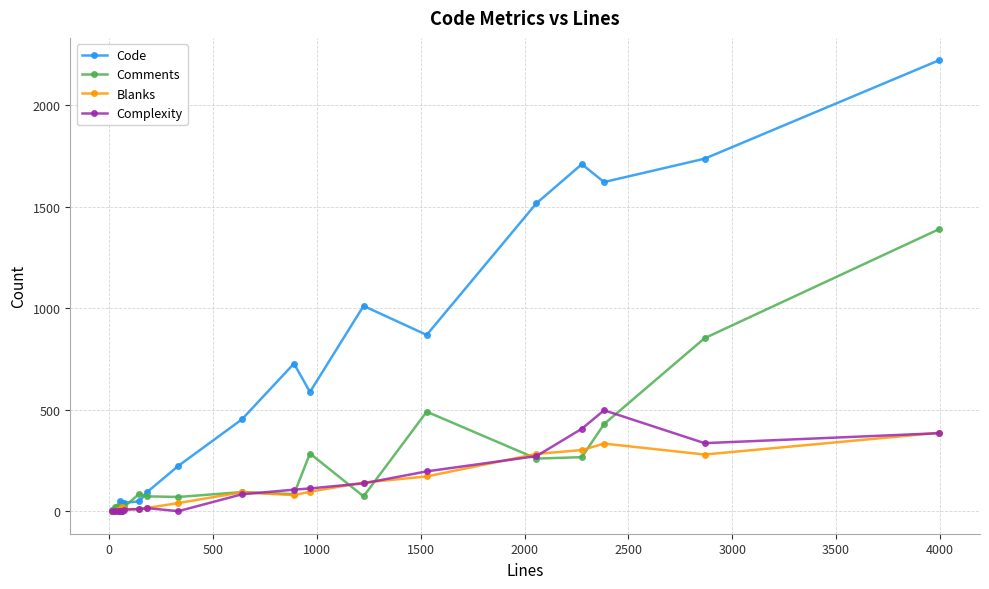

True or false: Code has more than 1 interior local peaks.

True